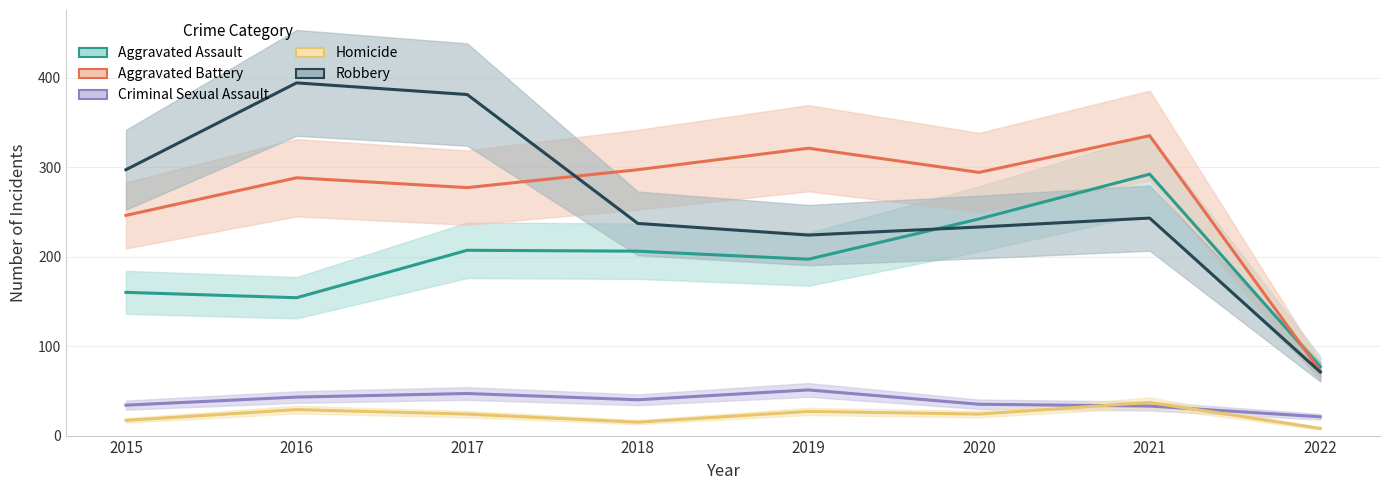

Which category has the highest value across all series?

2016